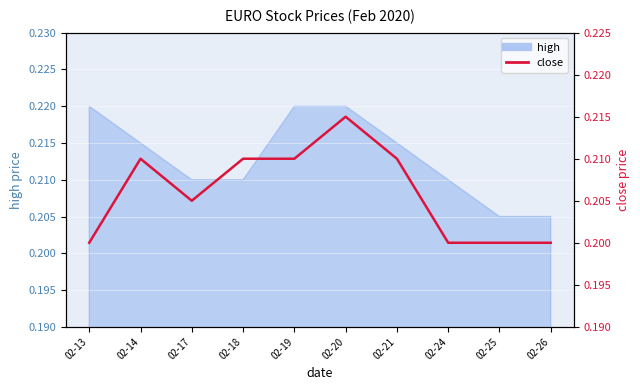

How many interior local valleys (lower than both neighbors) does the data have?

1